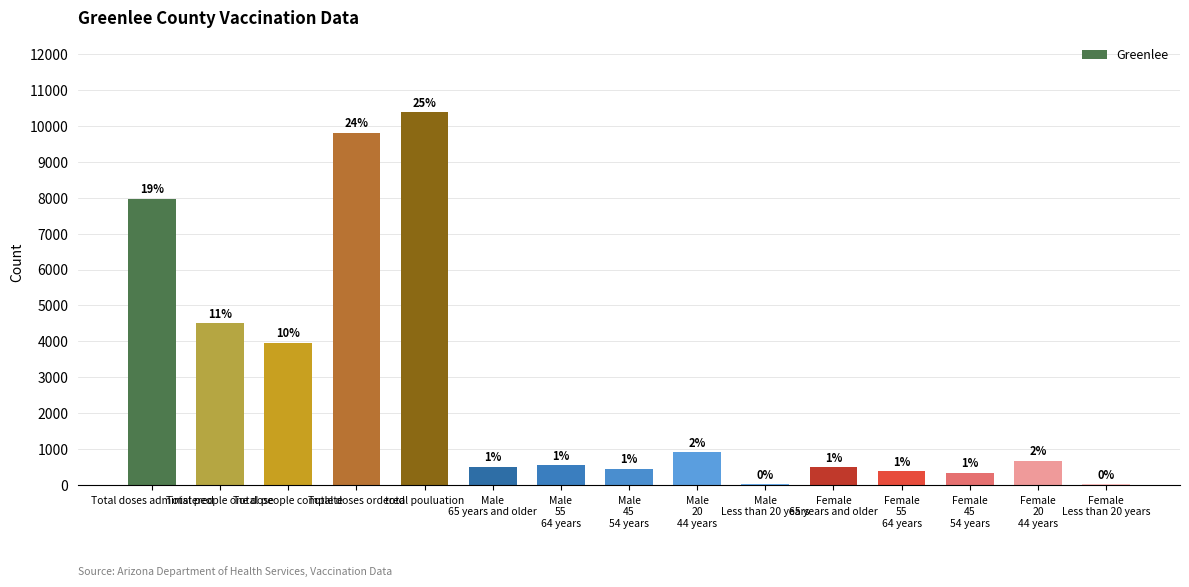

List the labels in order of value, largest first.

total pouluation, Total doses ordered, Total doses administered, Total people one dose, Total people complete, Male
20
44 years, Female
20
44 years, Male
55
64 years, Male
65 years and older, Female
65 years and older, Male
45
54 years, Female
55
64 years, Female
45
54 years, Female
Less than 20 years, Male
Less than 20 years